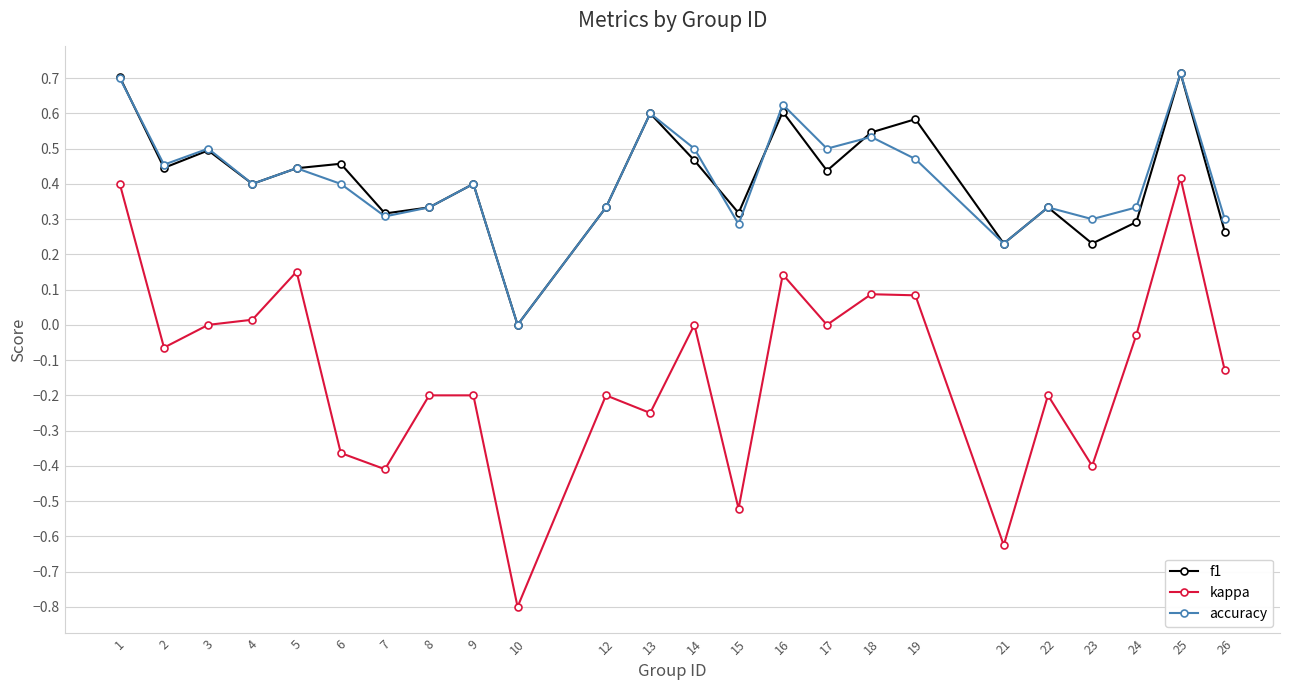

What is the total value across all series at 10?

-0.8